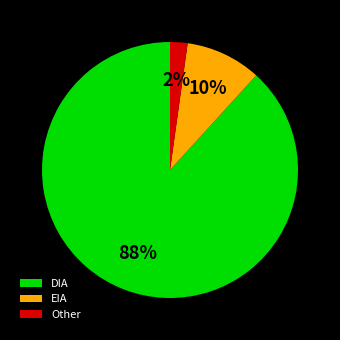

To the nearest percent, what portion does DIA represent?

88%